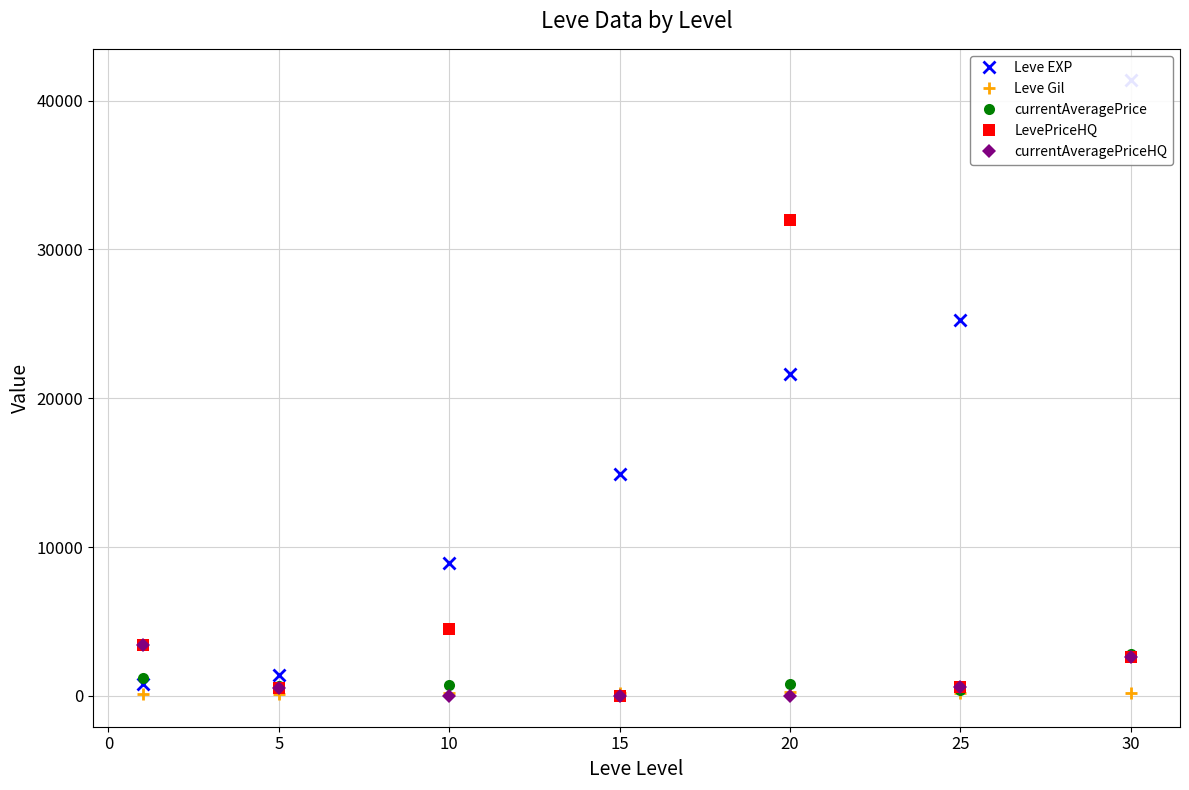

How many intersections are there between currentAveragePrice and currentAveragePriceHQ?

3